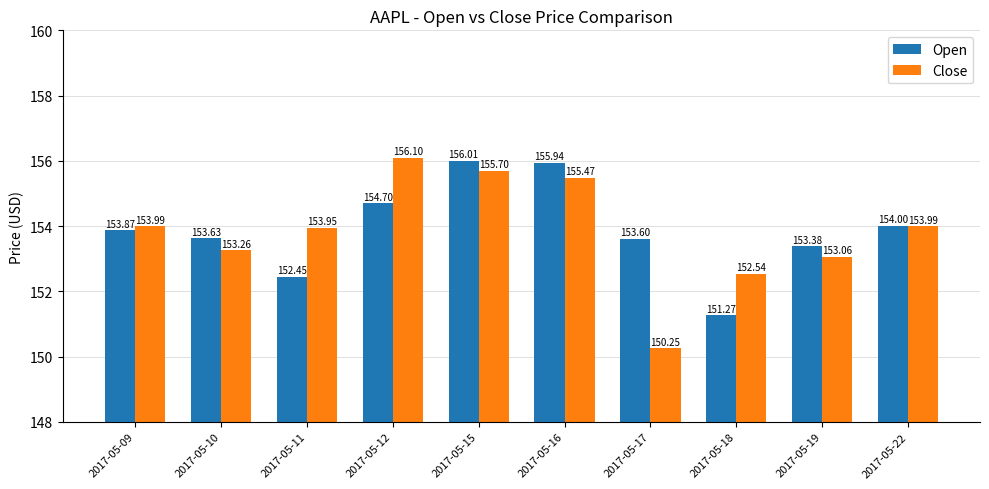

Which series has the largest range (max minus min)?

Close